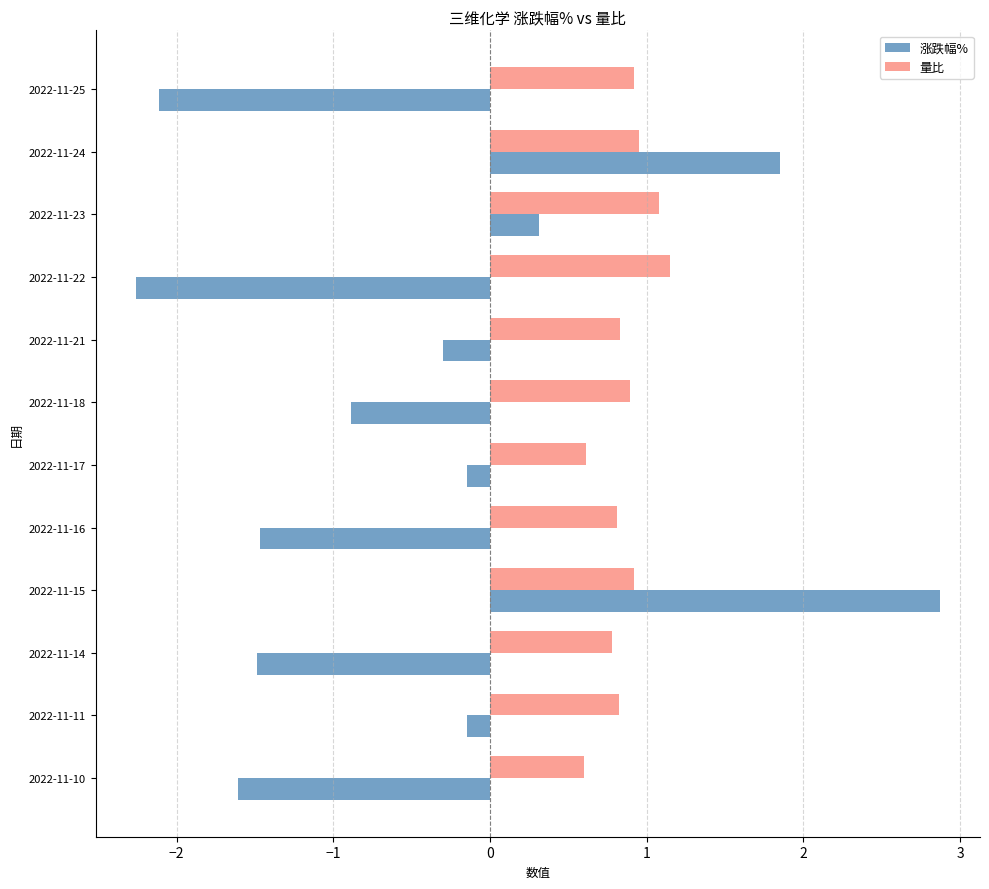

True or false: 量比 has a value of 0.6 at 2022-11-17.

True